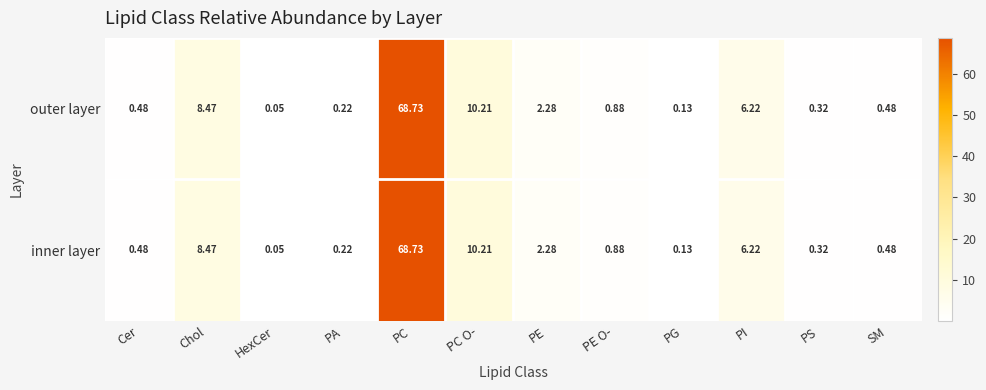

At which category is the sum across all series the highest?

PC